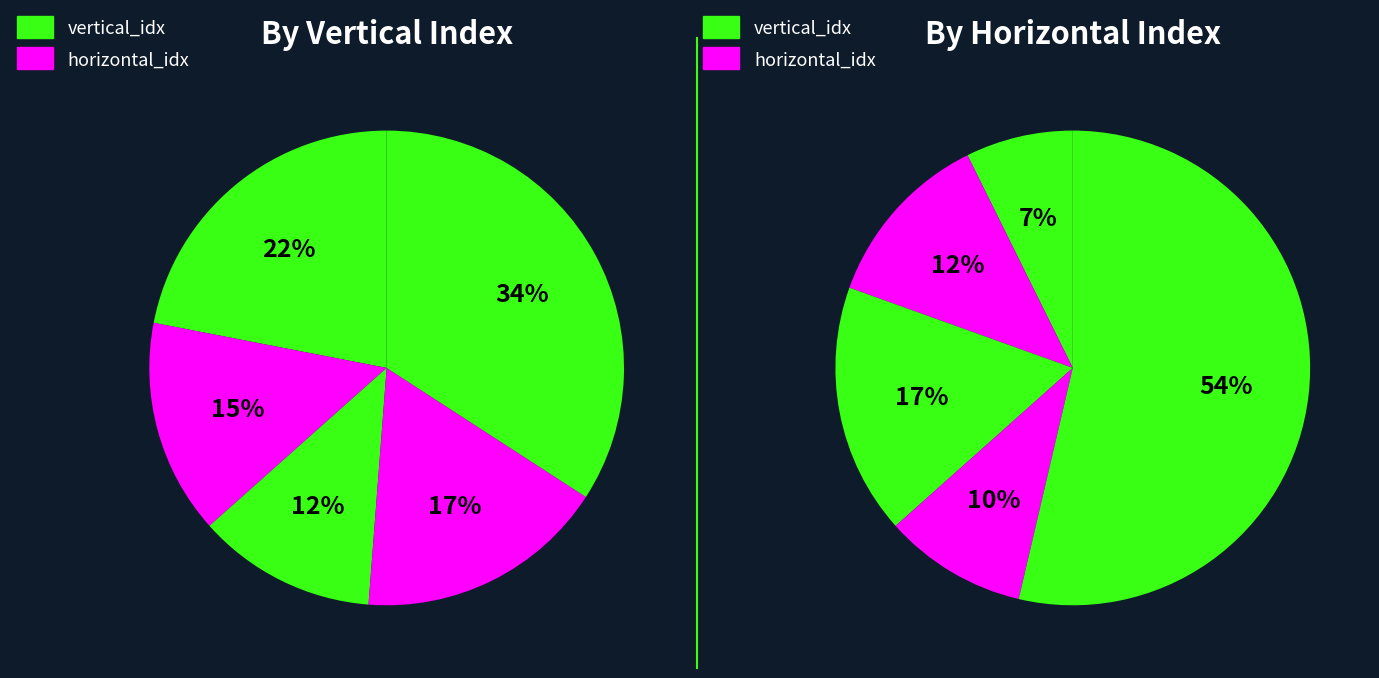

To the nearest percent, what is the combined percentage of 4 and 0?

61%